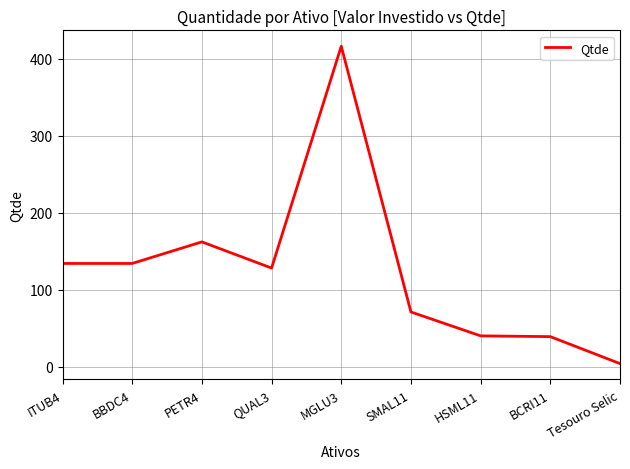

The value at SMAL11 is 71. True or false?

True